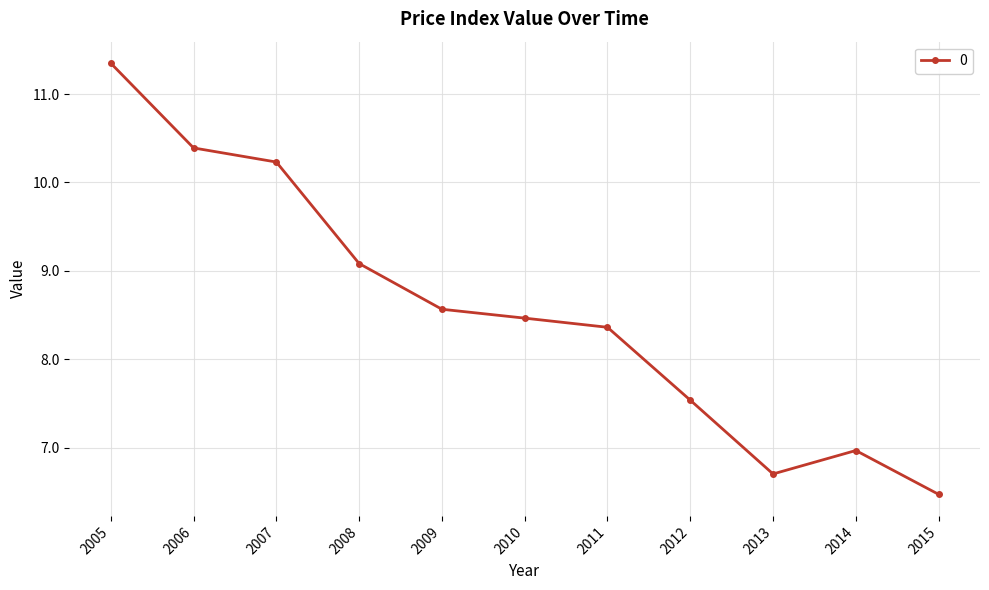

Does the chart have visible grid lines?

Yes